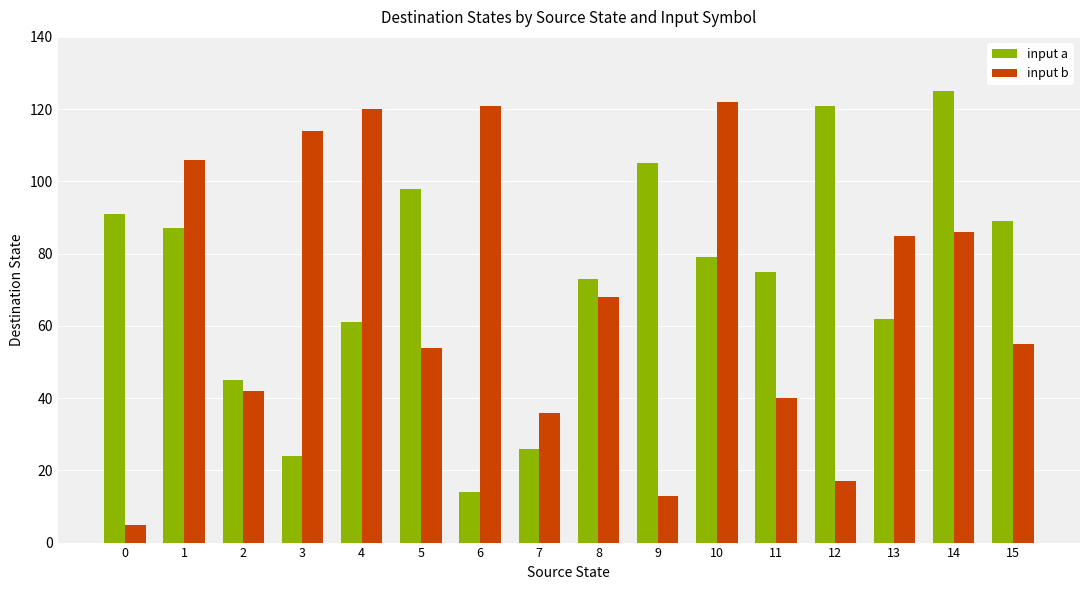

The value of input a at 2 is 45. True or false?

True